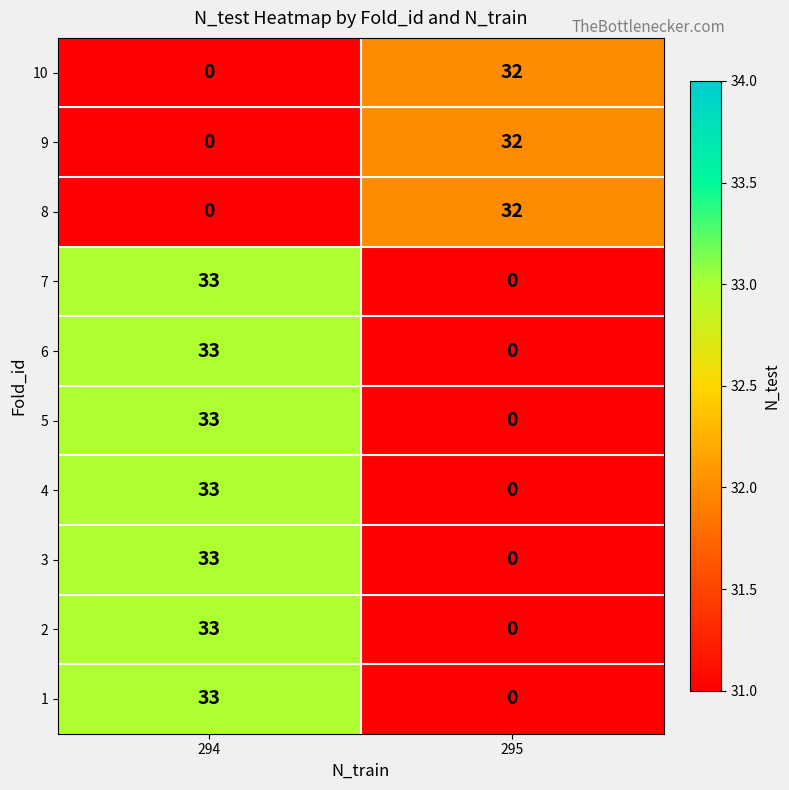

What is the difference between the 4 values at 295 and 294?

33